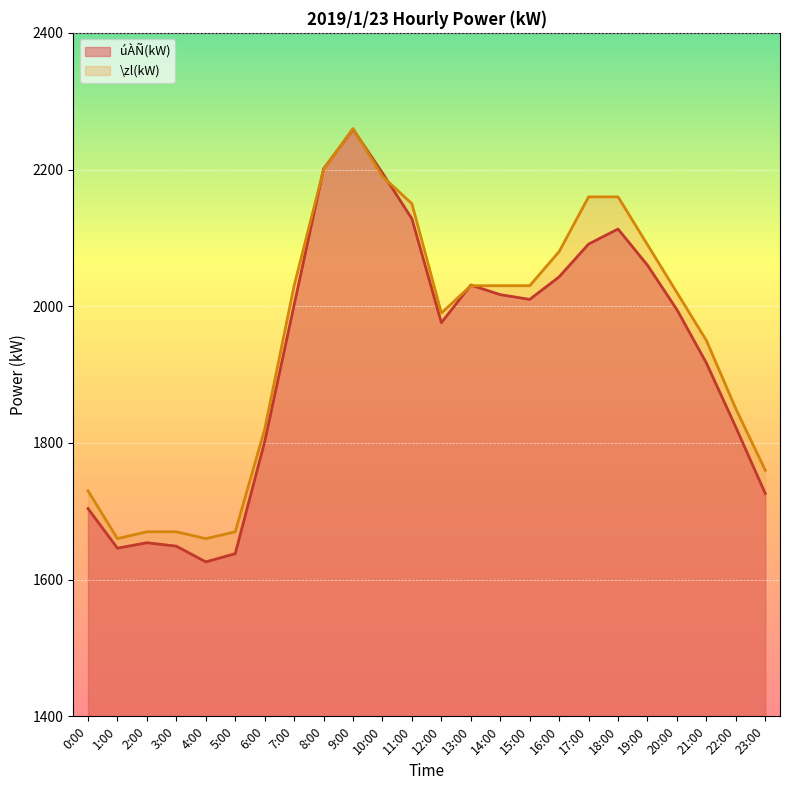

What are all the series names shown in the legend?

úÀÑ(kW), \zl(kW)